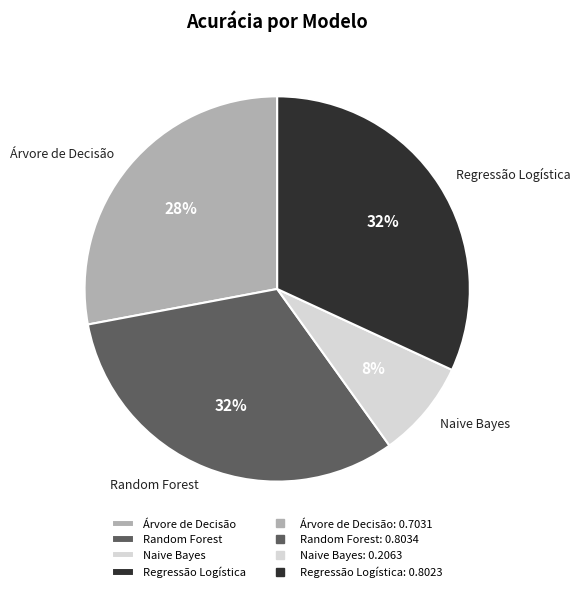

Combined, do Árvore de Decisão and Naive Bayes account for over 50%?

No